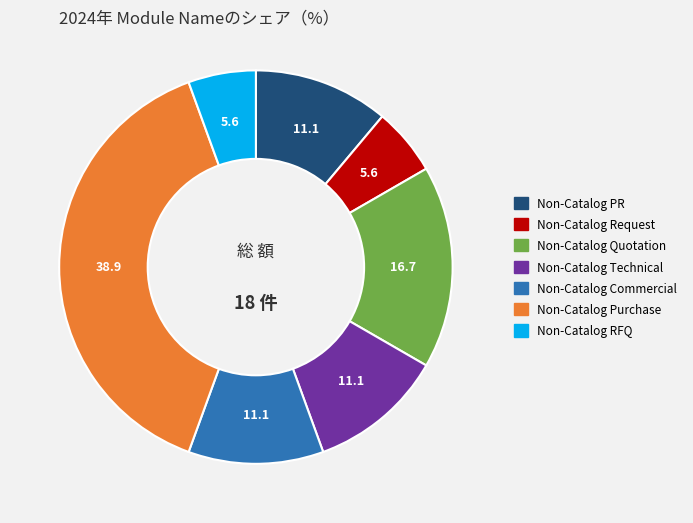

True or false: Non-Catalog Quotation accounts for 3% of the total.

False